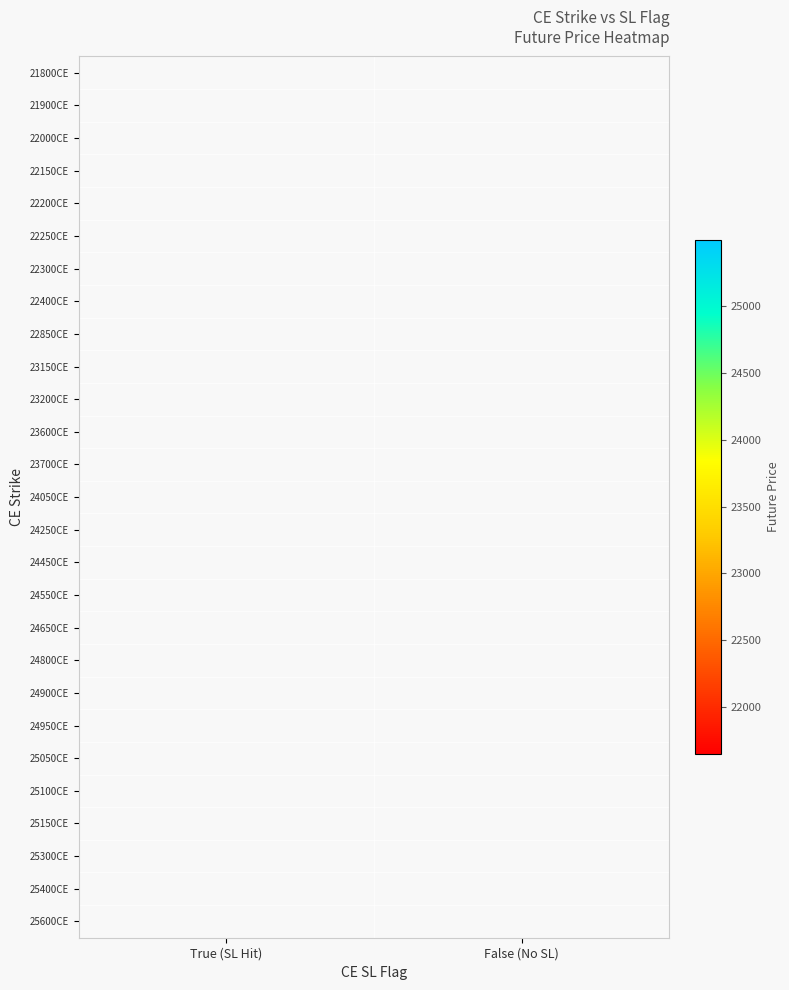

True or false: 24450CE has a value of 9766.7 at False (No SL).

False